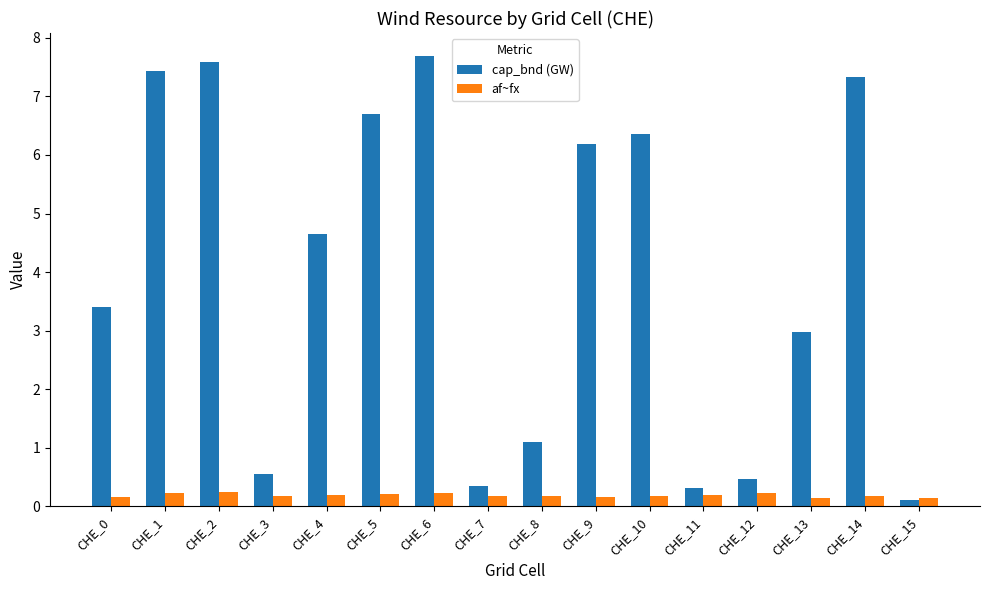

Which category has the highest value across all series?

CHE_6